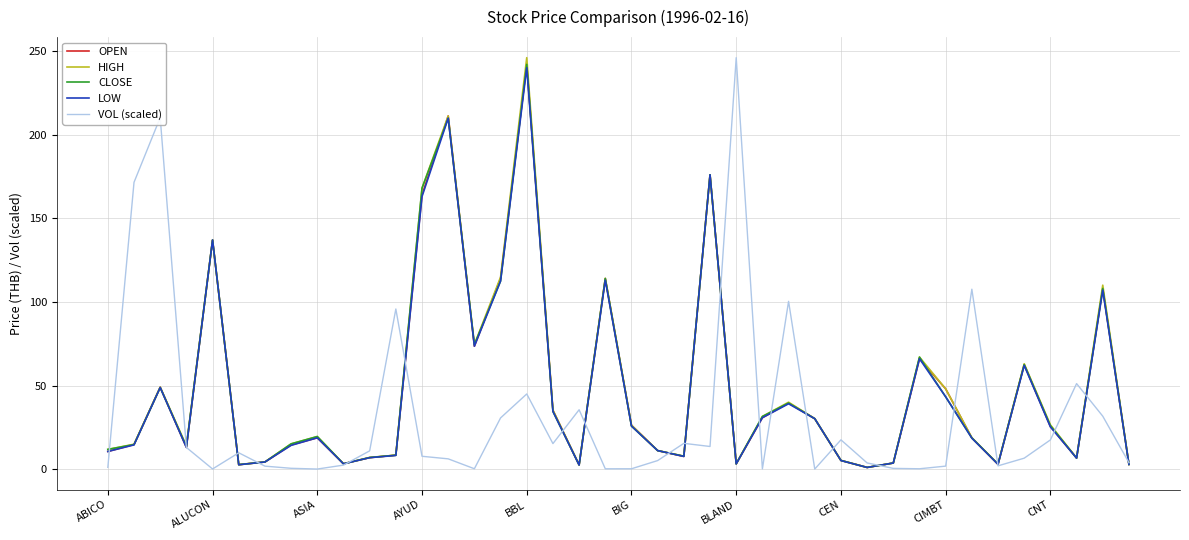

What is the greatest value displayed?

246.0